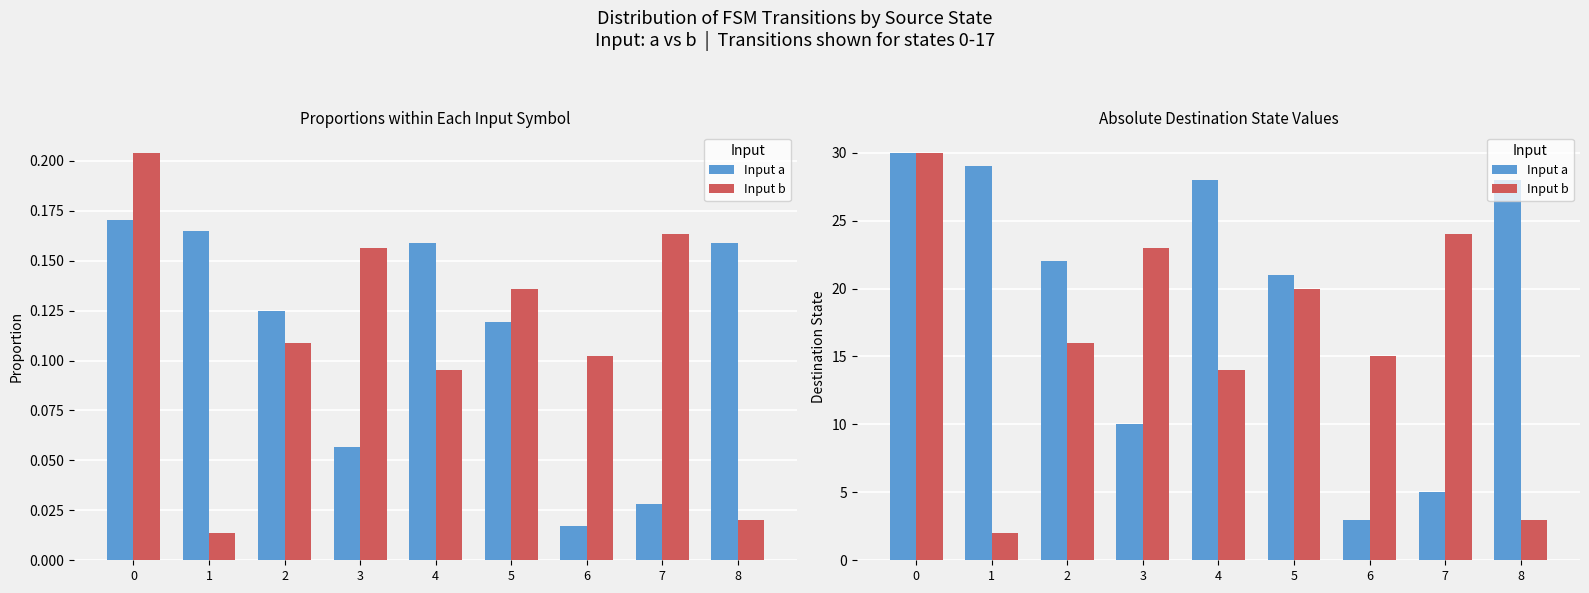

What is the lowest value of the Input b series?

2